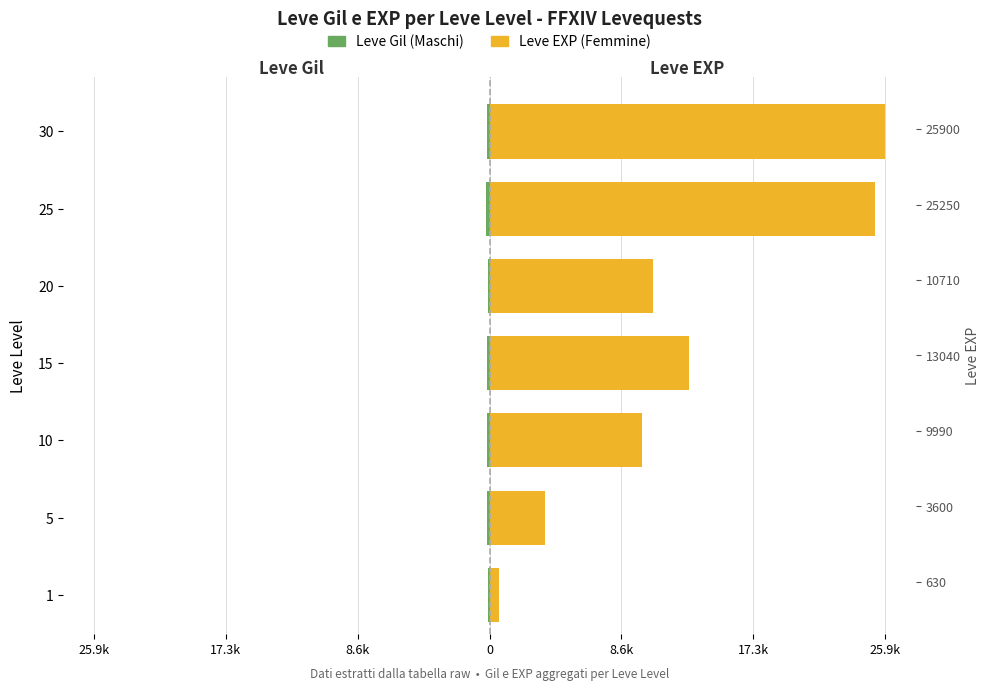

Does the chart contain any negative values?

Yes